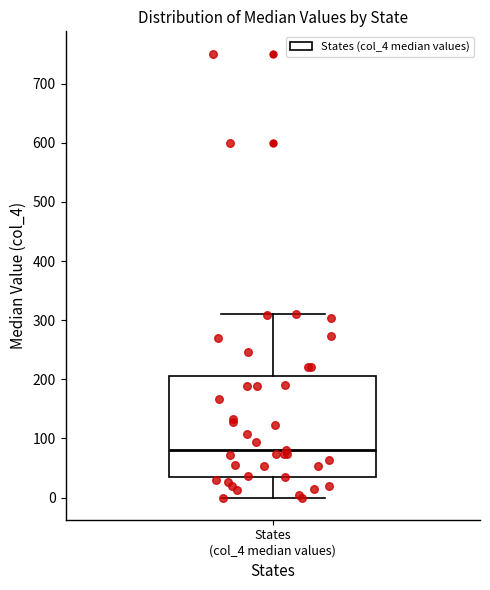

Transcribe this box plot: give where the median line is, the range the box spans, and where the two whiskers end, as read against the y-axis. The values are not printed on the chart, so give them approximately, as read against the axis.

median 80, box 40 to 210, whiskers 0 to 310